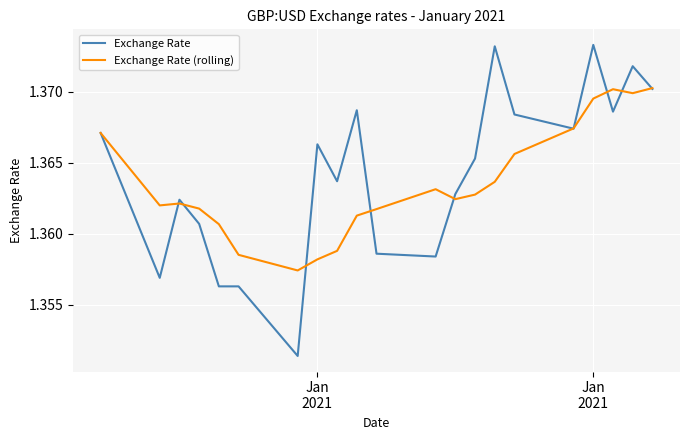

Which series has the widest spread of values?

Exchange Rate